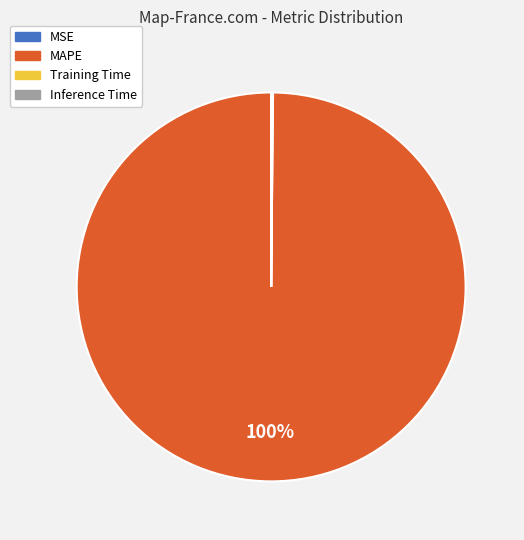

Which slice represents more than half of the pie?

MAPE